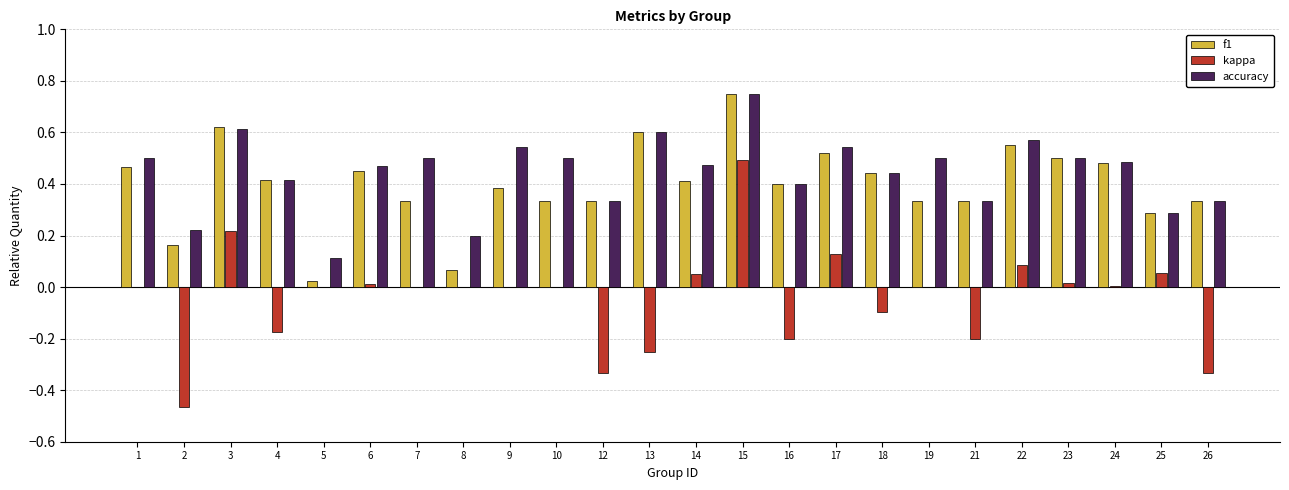

At which category is the sum across all series the highest?

15